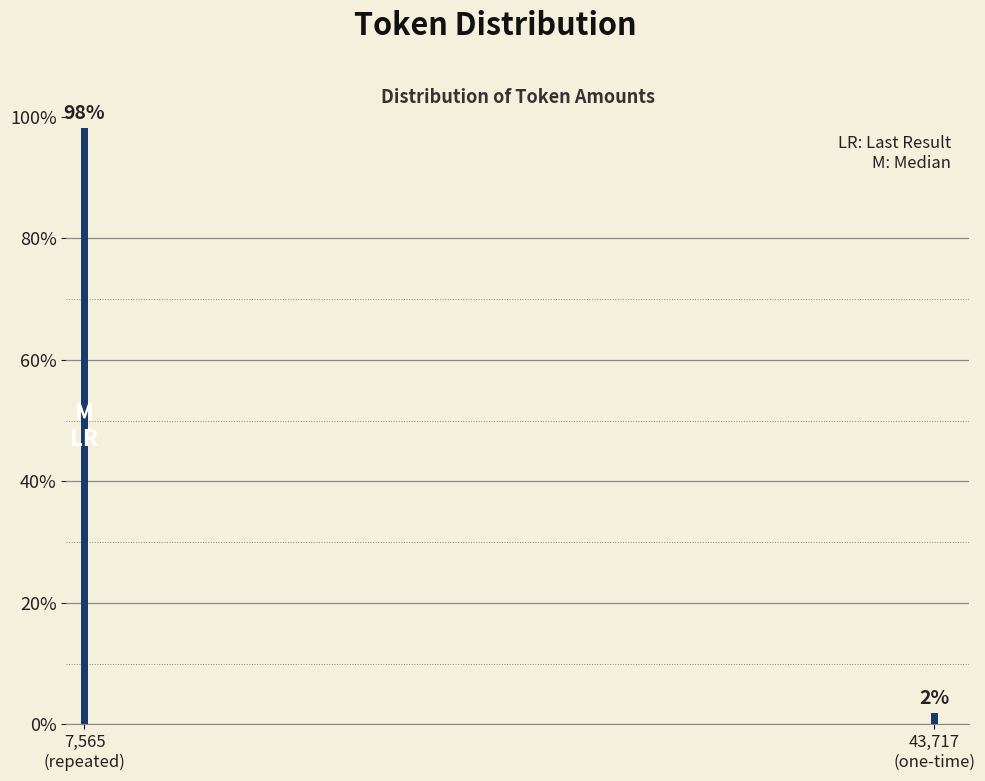

What is the sum of all values?

100.0